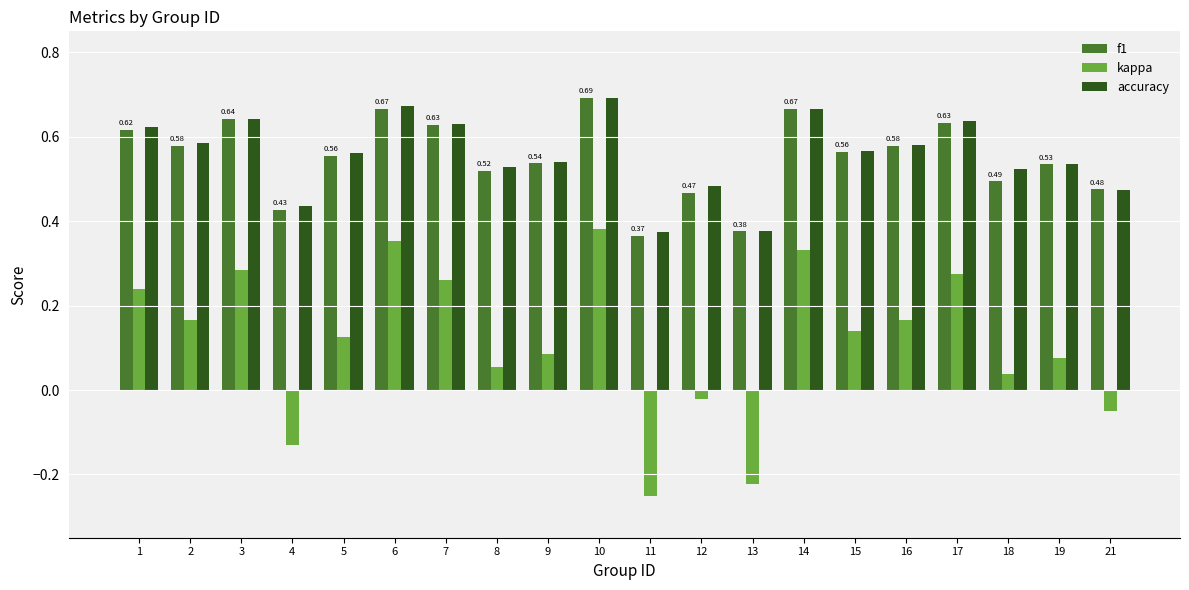

At how many categories does at least one series exceed 0?

20